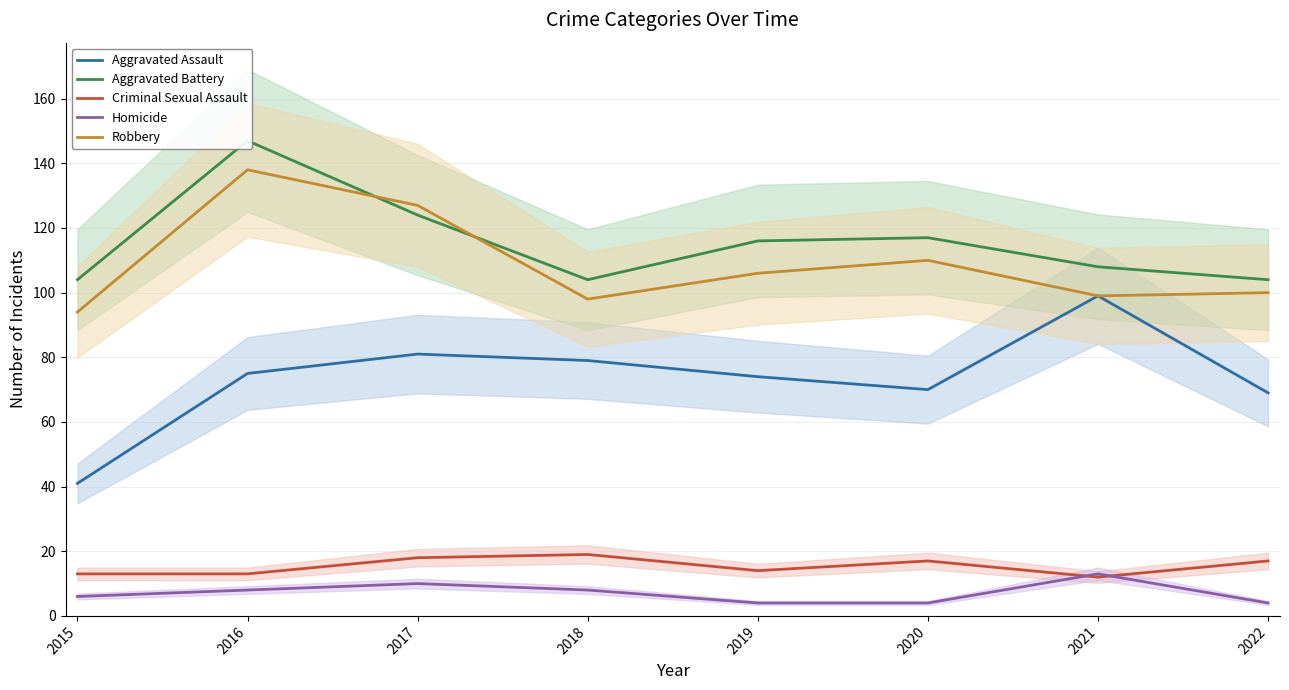

True or false: Aggravated Assault and Criminal Sexual Assault intersect in this chart.

False